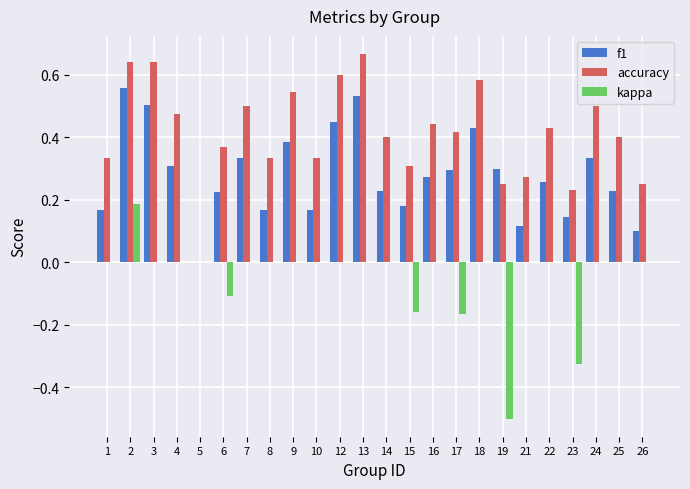

Which series changed the most between 1 and 19?

kappa